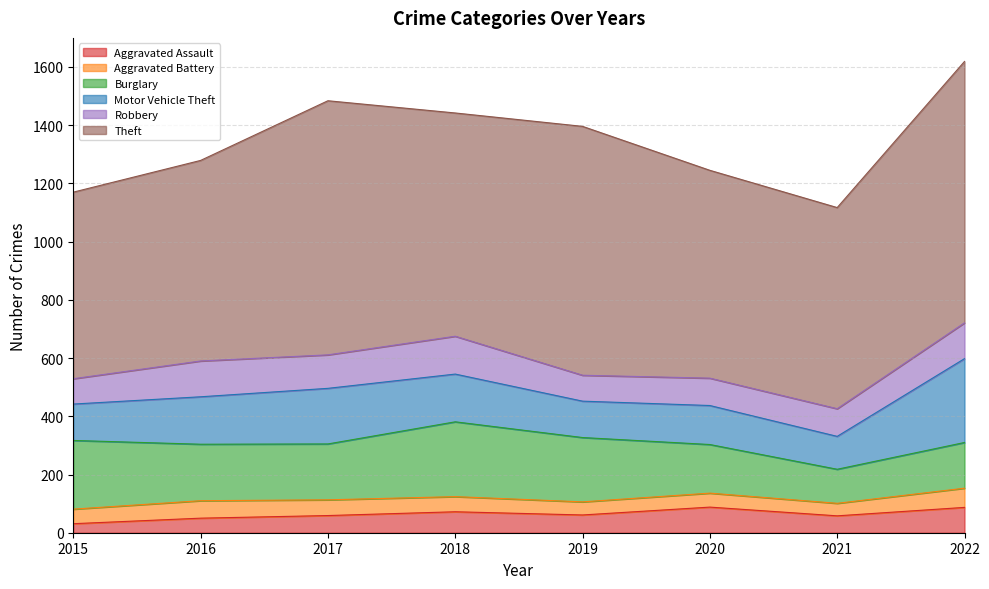

What value does the Motor Vehicle Theft series have at 2018, to the nearest 5?

165